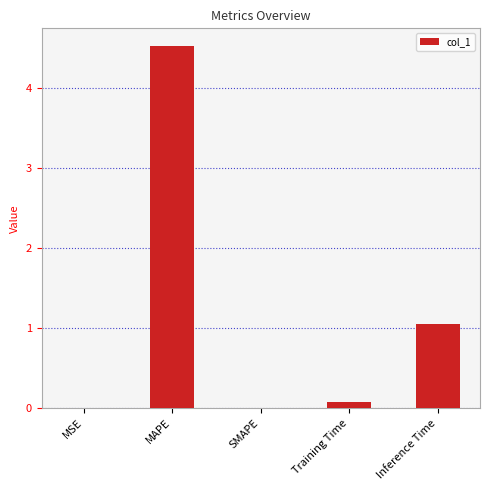

Where is the data nearest to the value 2?

Inference Time